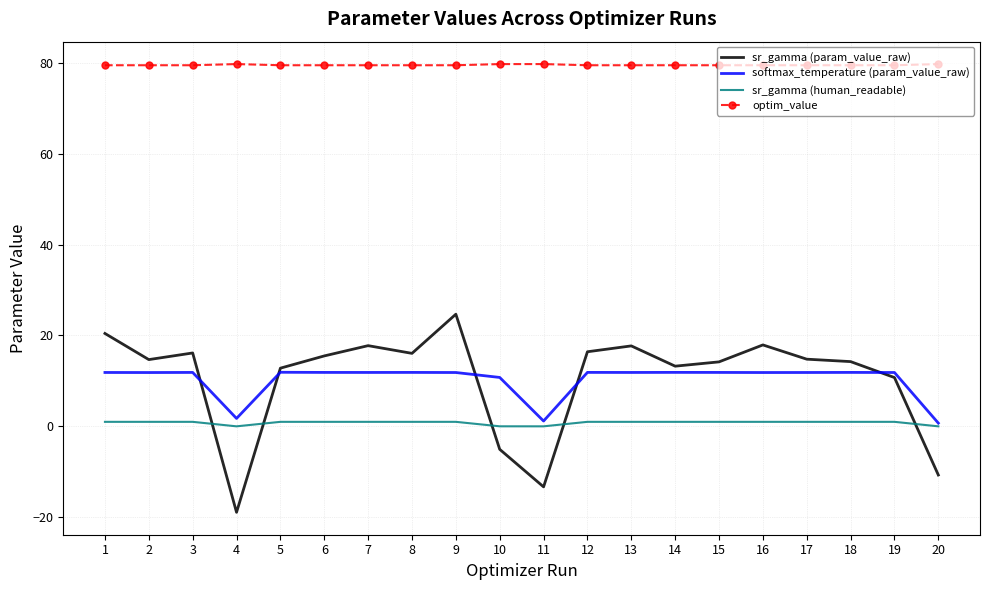

At which category does the chart reach its minimum across all series?

4